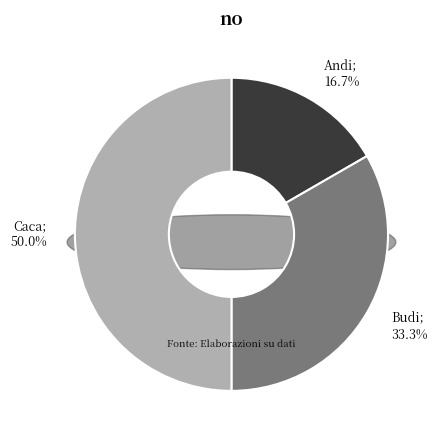

To the nearest percent, what portion does Andi represent?

17%